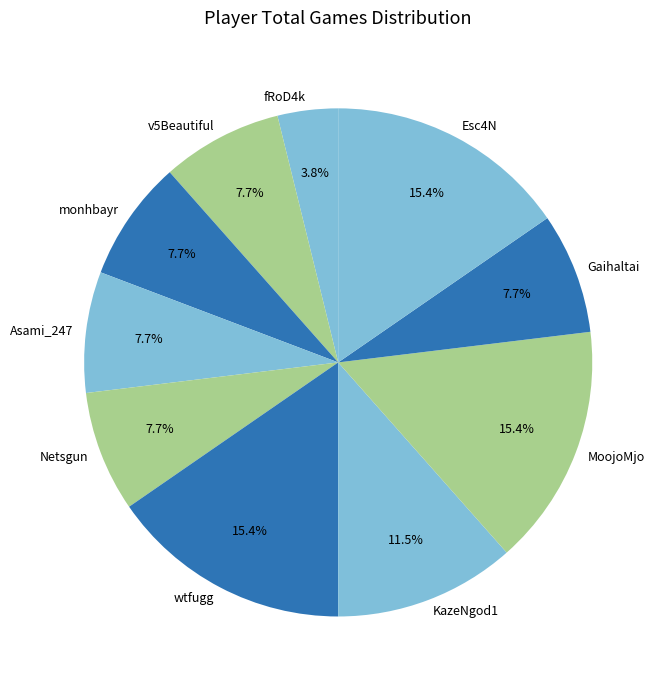

Does any single category account for the majority?

No